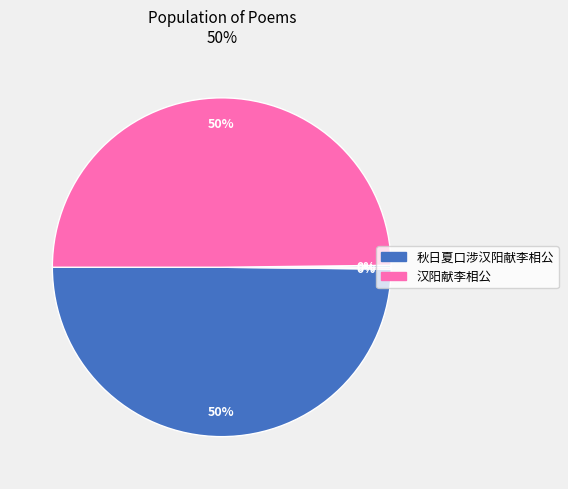

To the nearest percent, what is the difference between the largest and smallest slice percentages?

50%